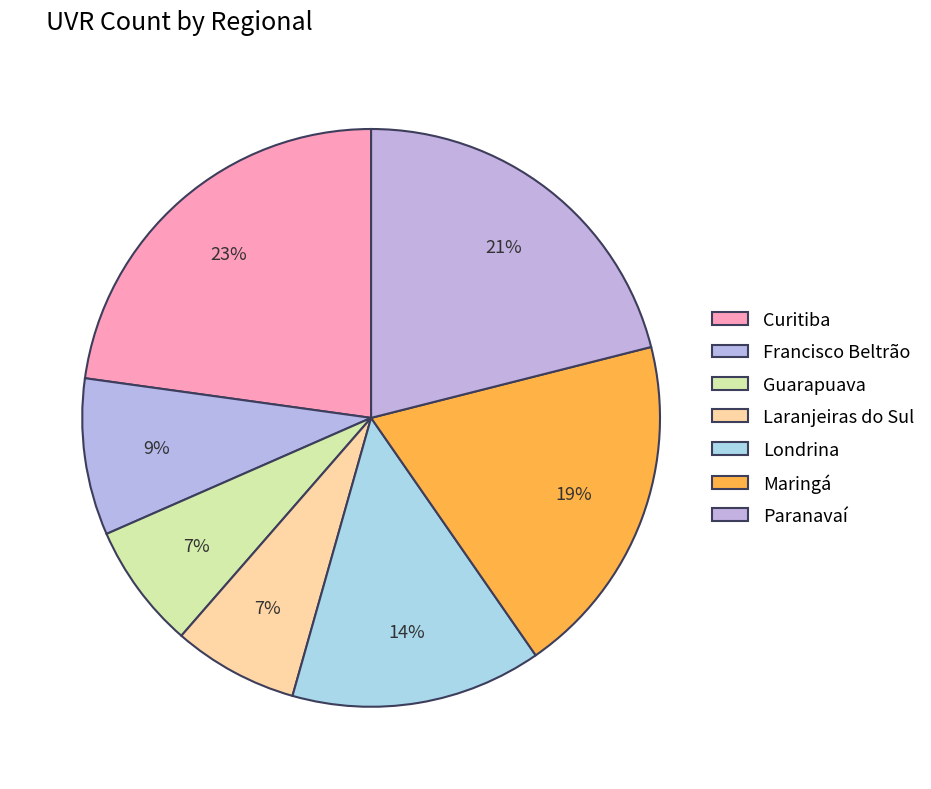

Which slice is the largest?

Curitiba